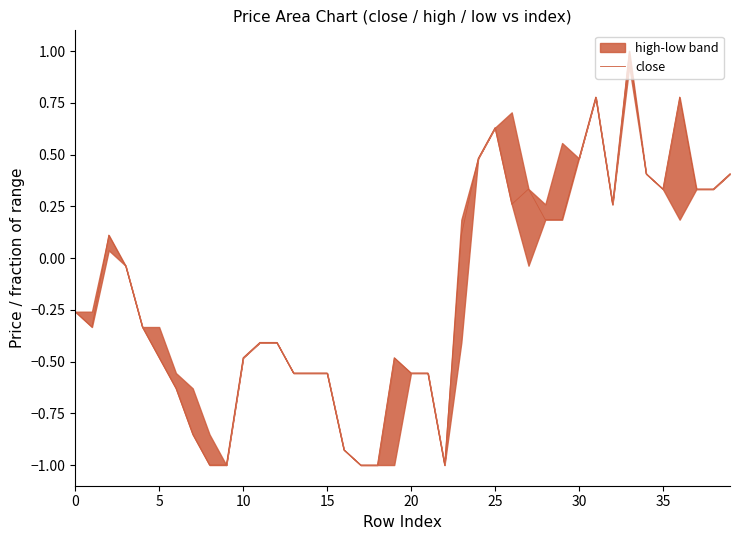

What is the minimum value for close?

-1.0